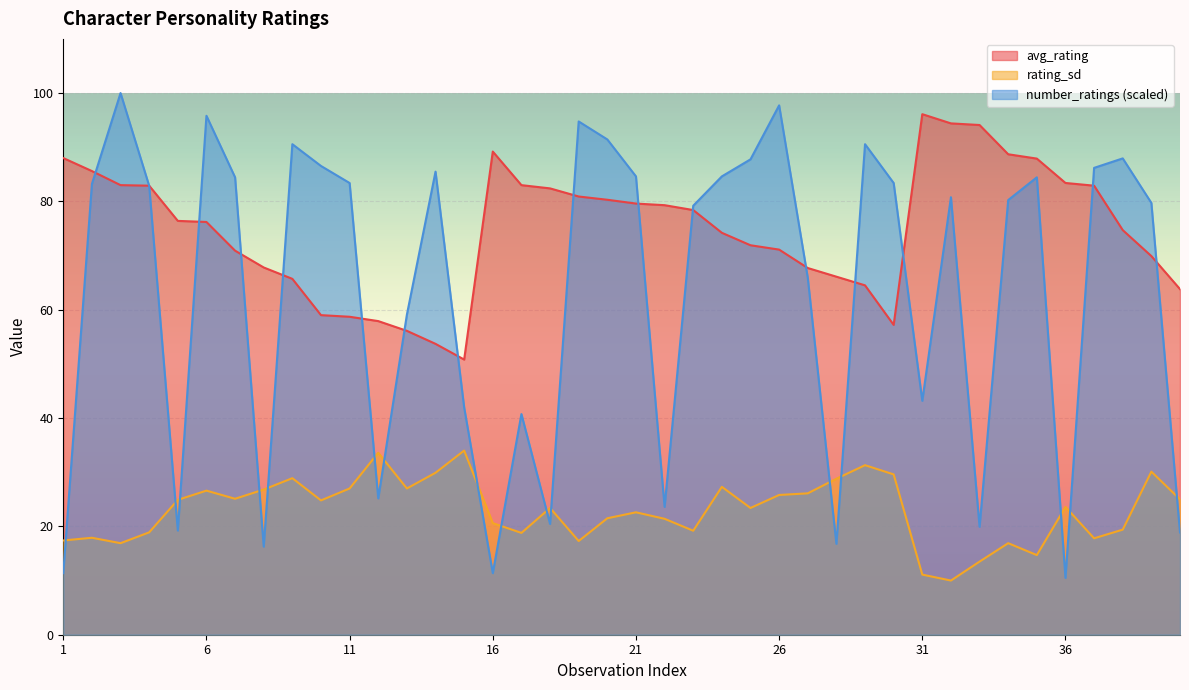

What is the difference between the maximum and minimum values in the rating_sd series?

24.0